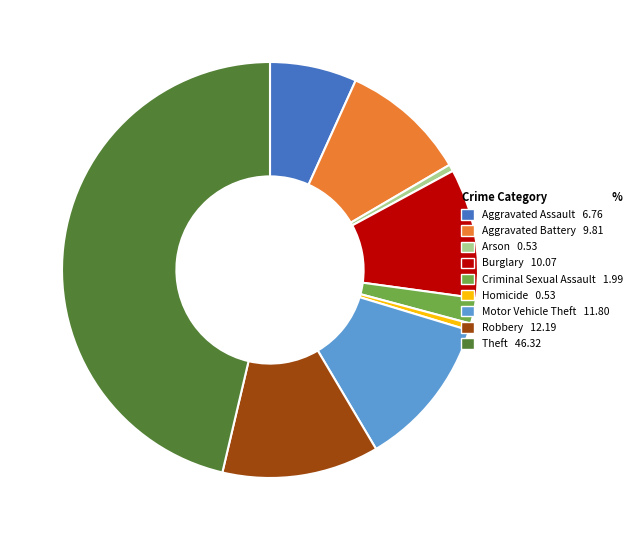

Do Aggravated Assault and Arson together represent more than half of the pie?

No